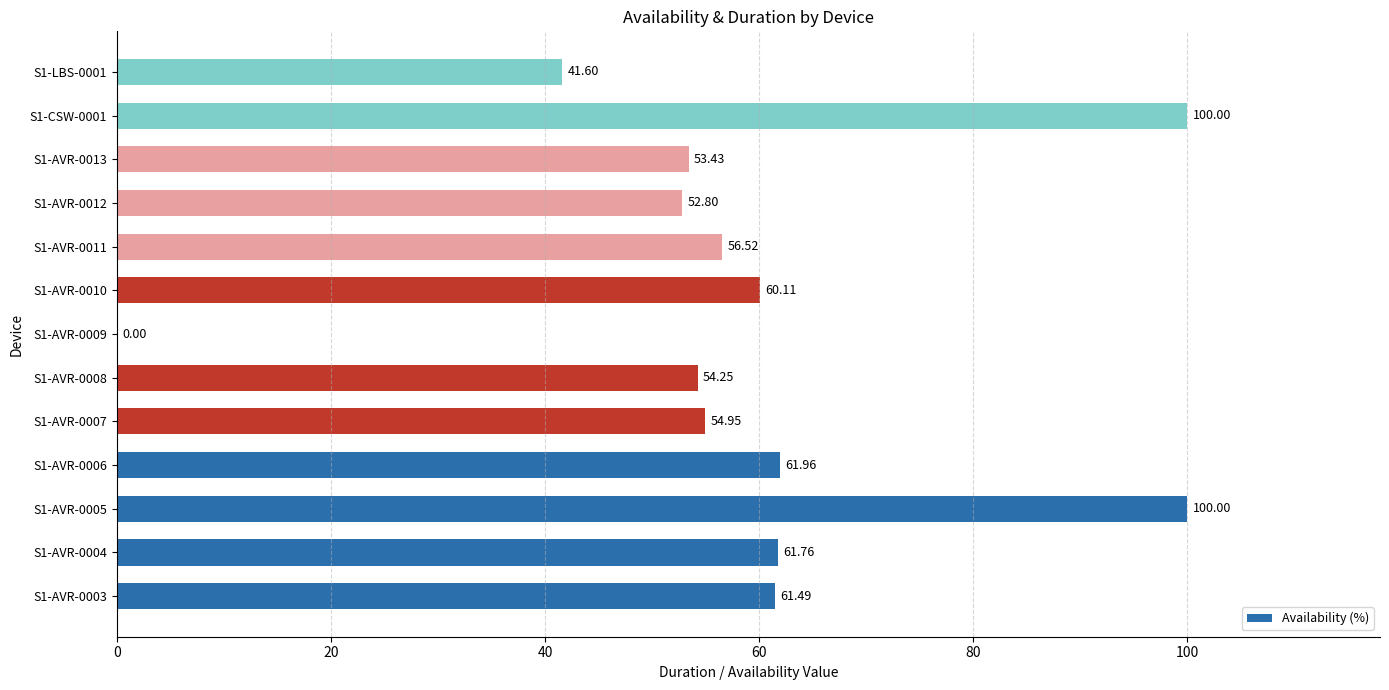

Approximately how many times larger is the value at S1-AVR-0004 compared to S1-AVR-0006?

1.0